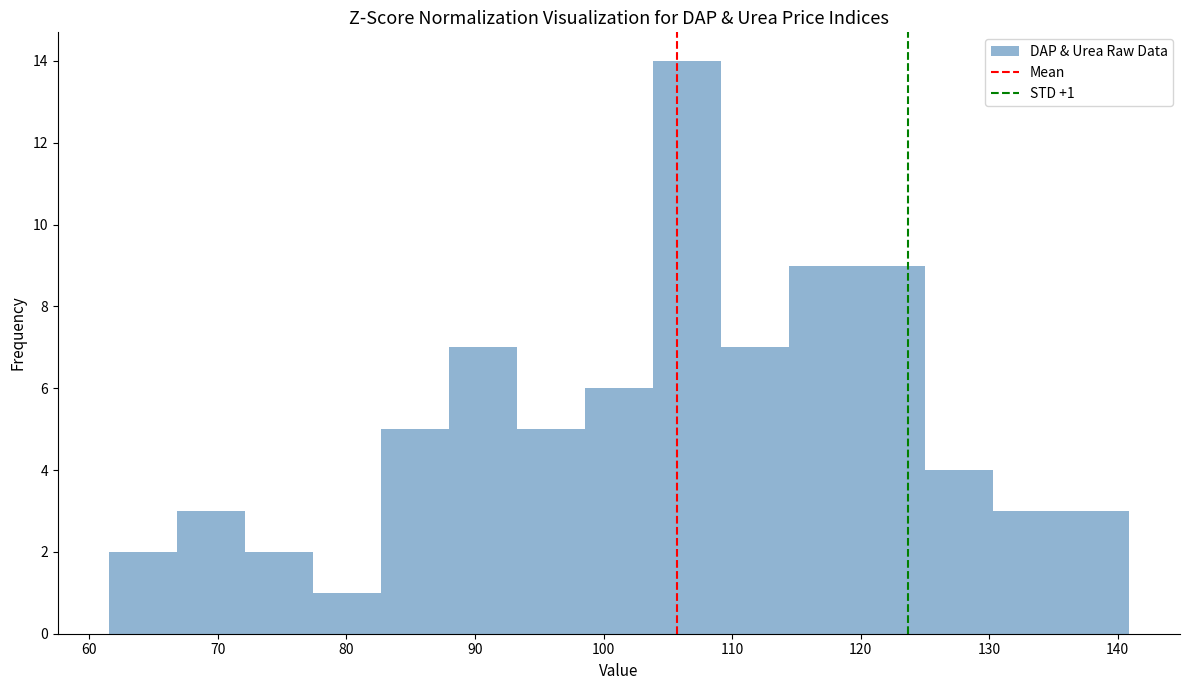

Which range on the x-axis has the tallest bar?

104 to 109